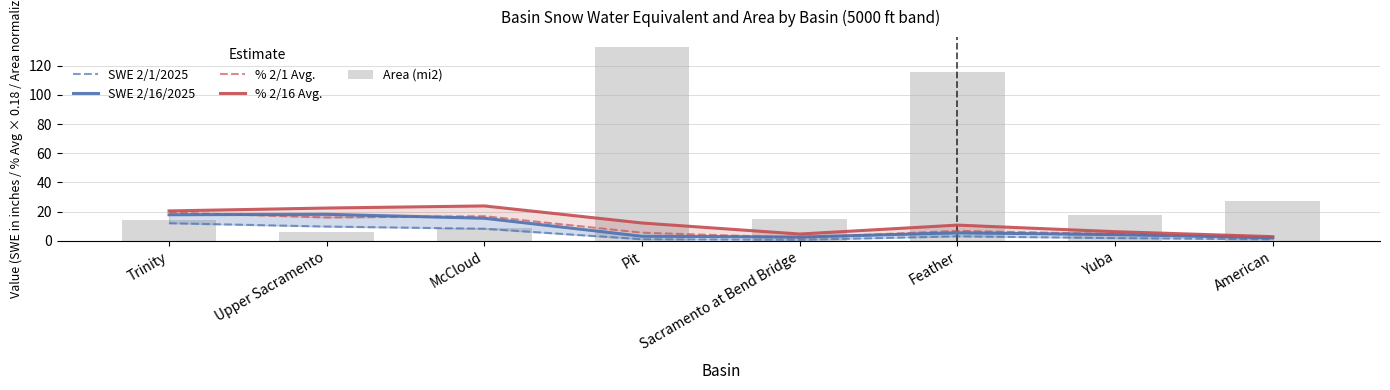

What is the maximum value for % 2/16 Avg.?

23.9